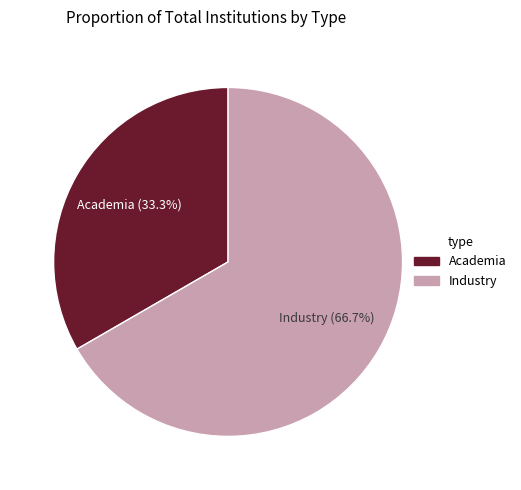

Count the number of slices in the pie.

2